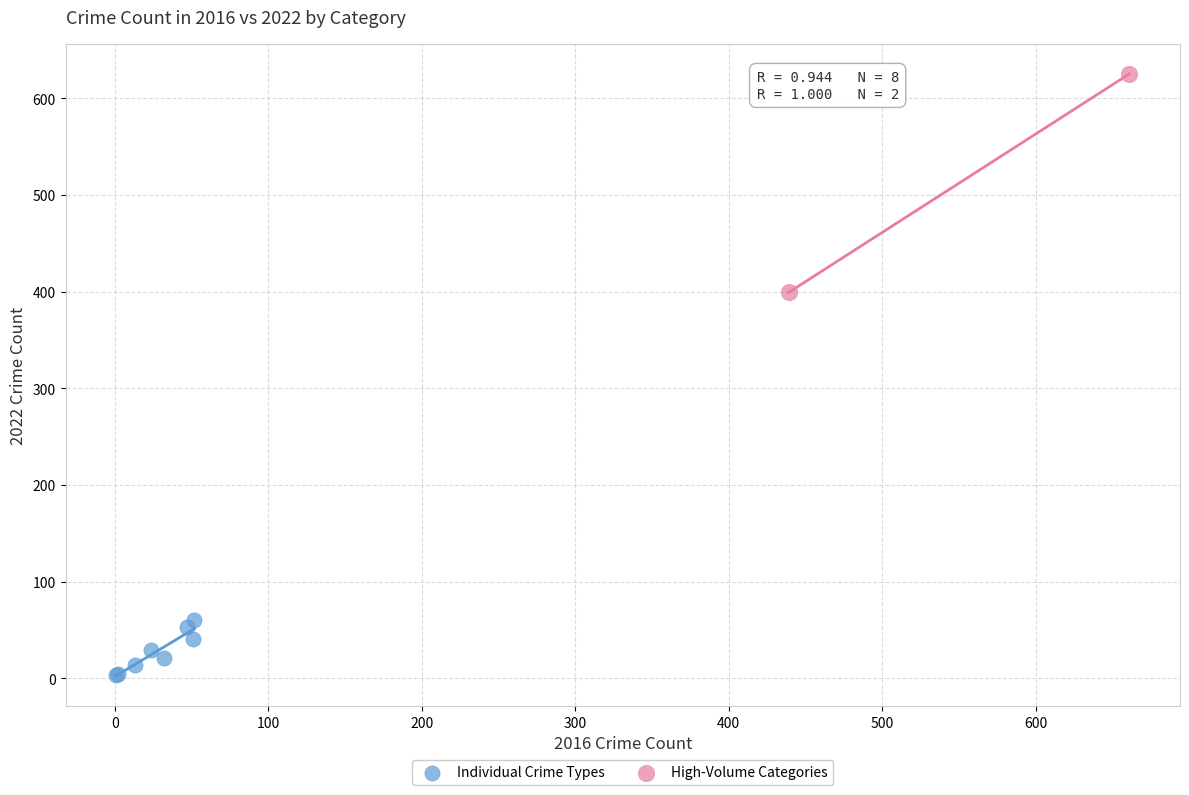

What are all the series names shown in the legend?

Individual Crime Types, High-Volume Categories